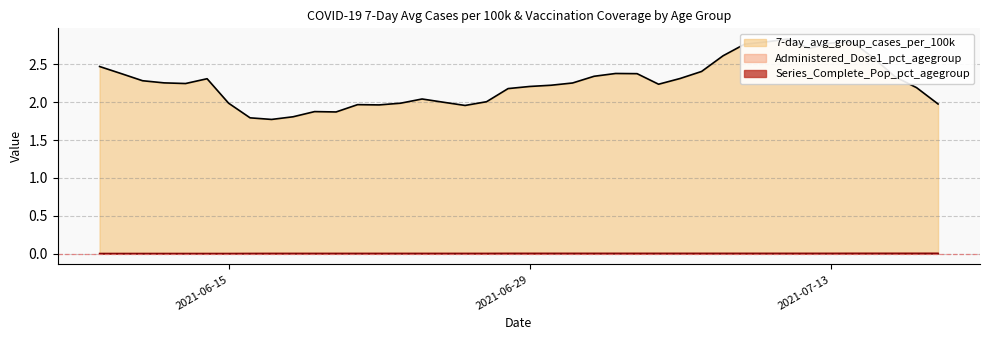

How many lines are shown in the chart?

3